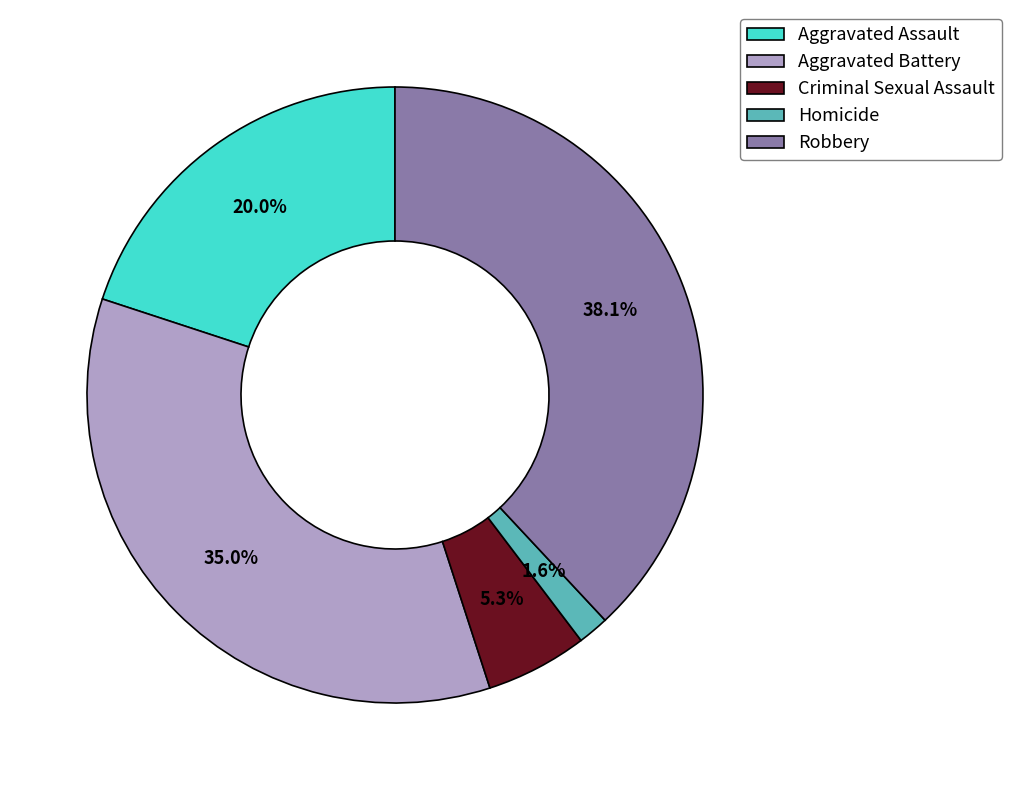

Is it true that Aggravated Battery is 29% of the pie?

False